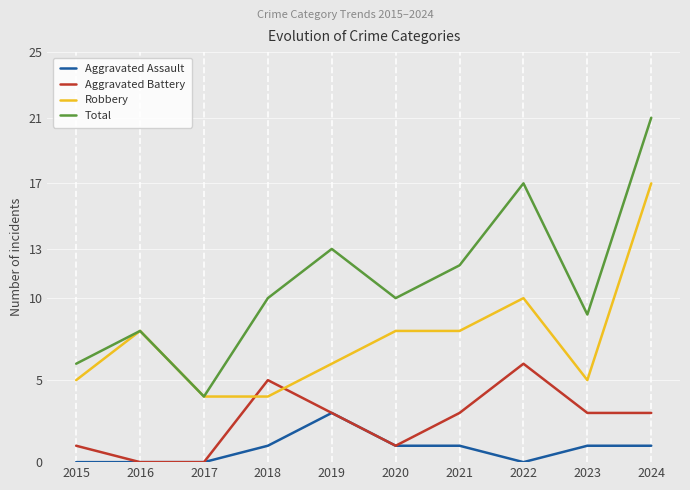

What are all the series names shown in the legend?

Aggravated Assault, Aggravated Battery, Robbery, Total